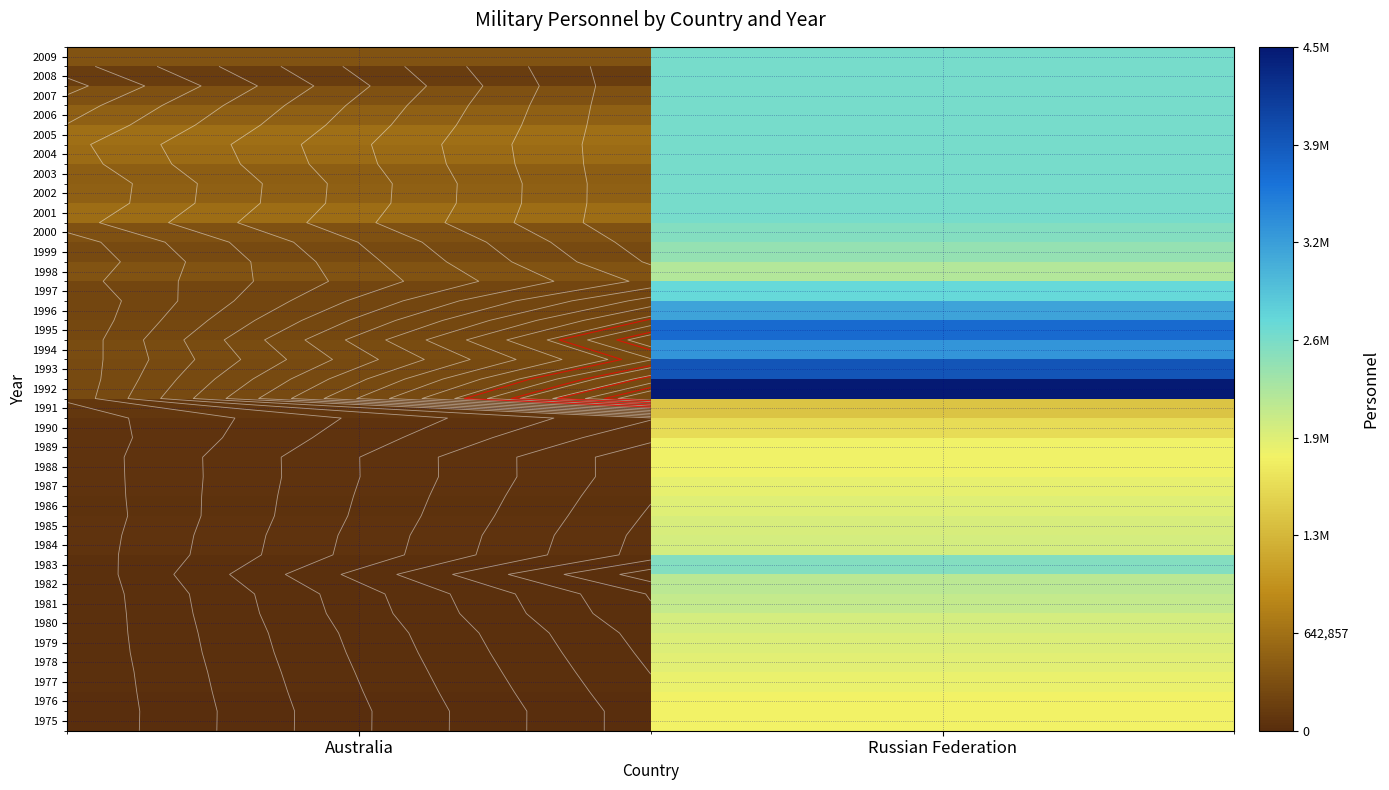

What is the smallest value displayed?

14706